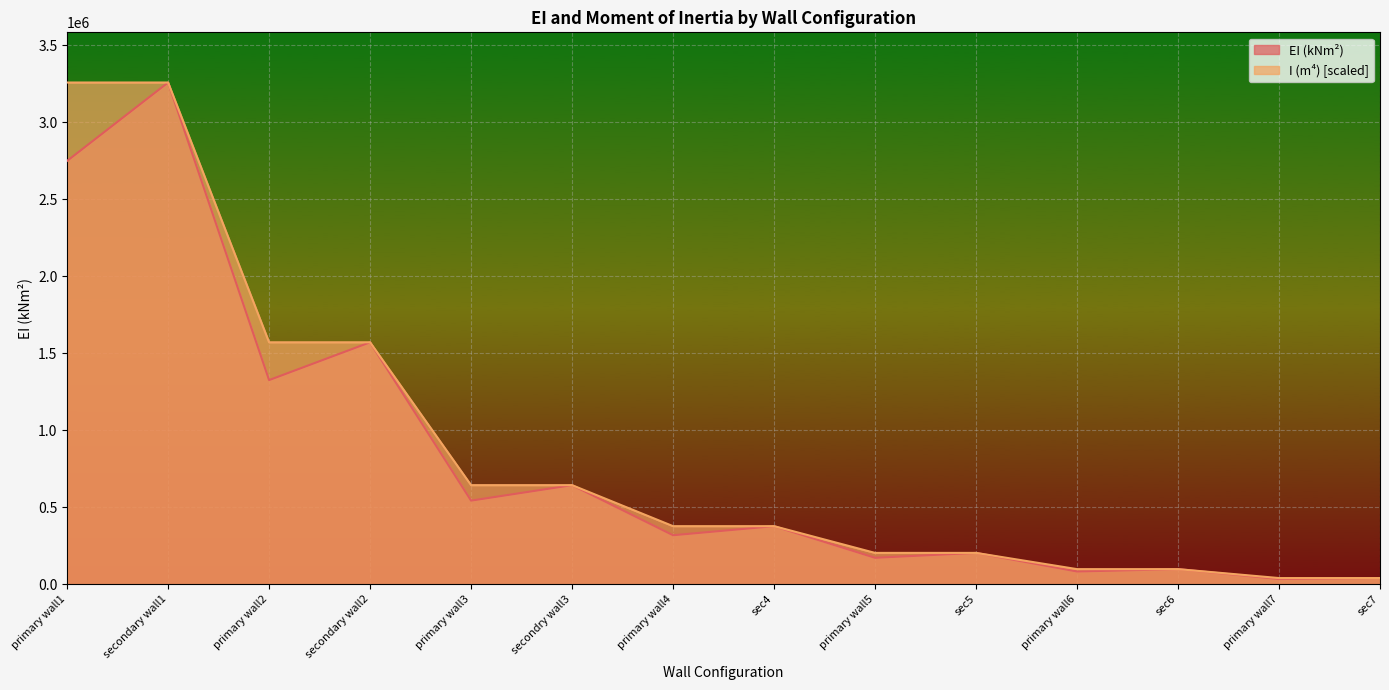

Rank the categories by EI (kNm^2) value from highest to lowest.

secondary wall1, primary wall1, secondary wall2, primary wall2, secondry wall3, primary wall3, sec4, primary wall4, sec5, primary wall5, sec6, primary wall6, sec7, primary wall7